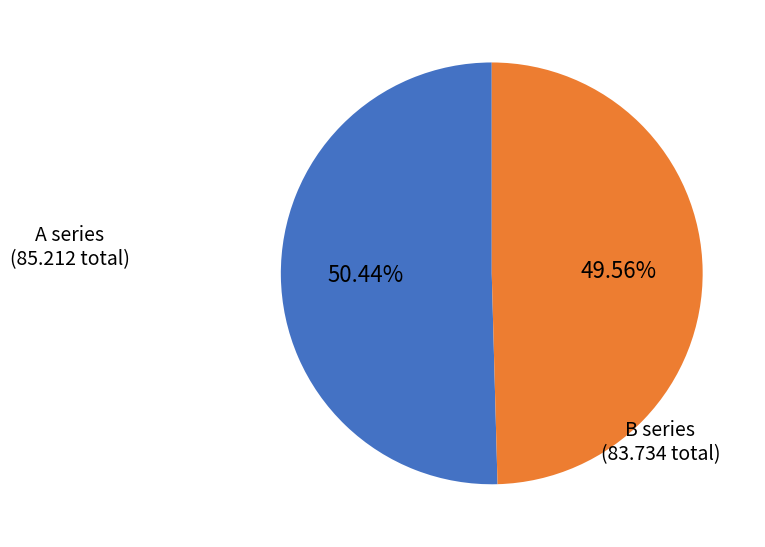

Does any single category account for the majority?

Yes